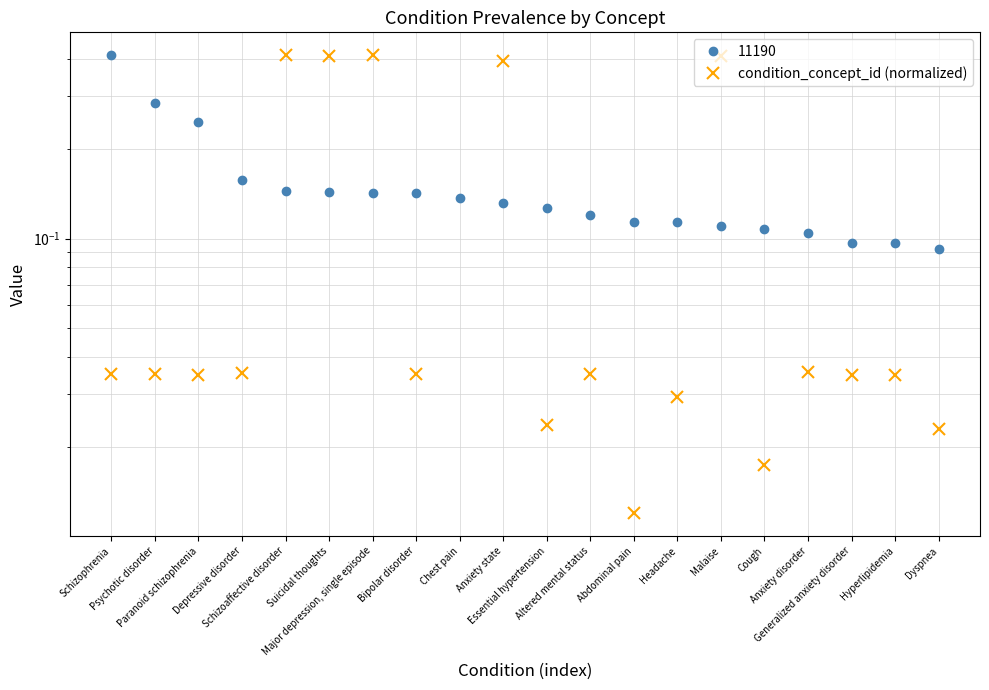

The value at Major depression, single episode is 0.6. True or false?

False